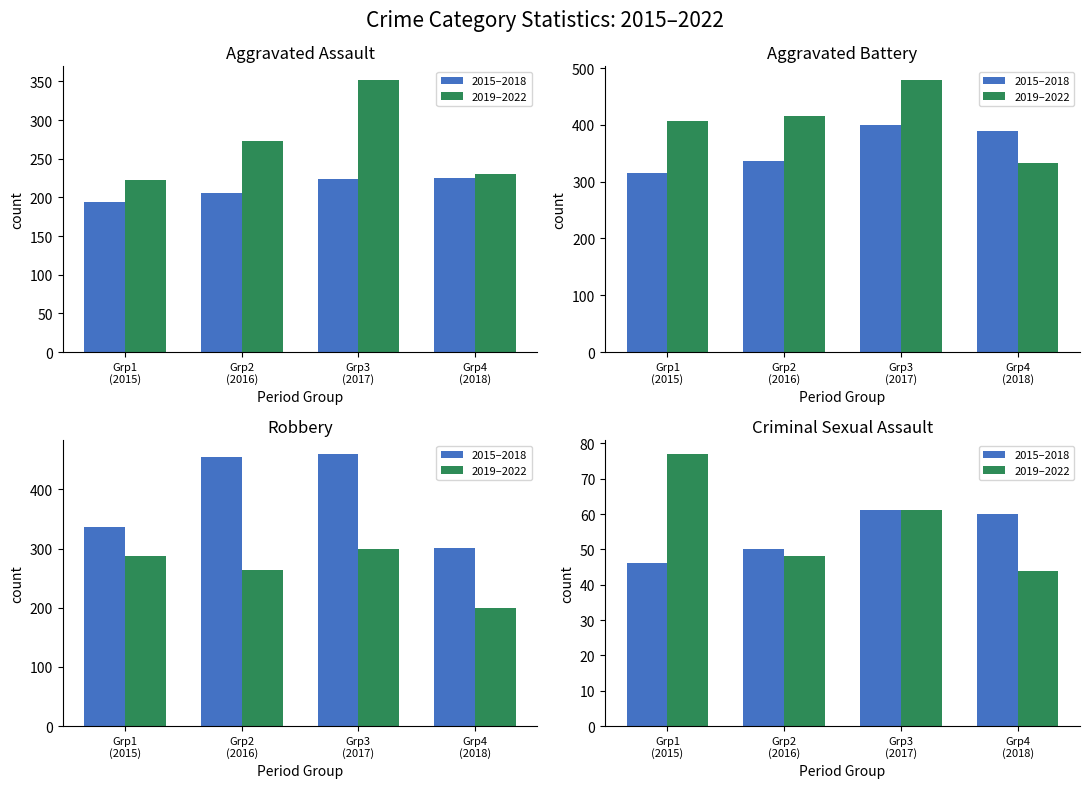

What is the label of the 2nd bar from the right?

Grp3
(2017)